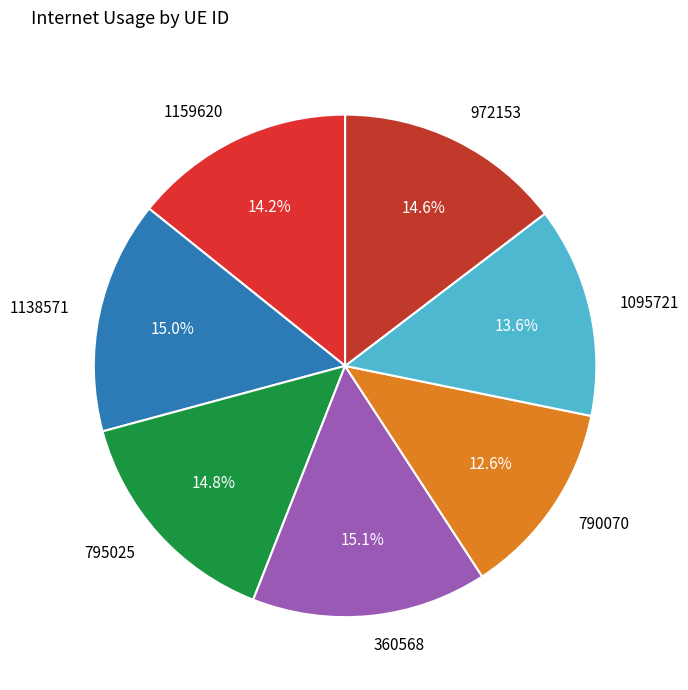

To the nearest percent, what is the difference between the 790070 and 1159620 slice percentages?

2%